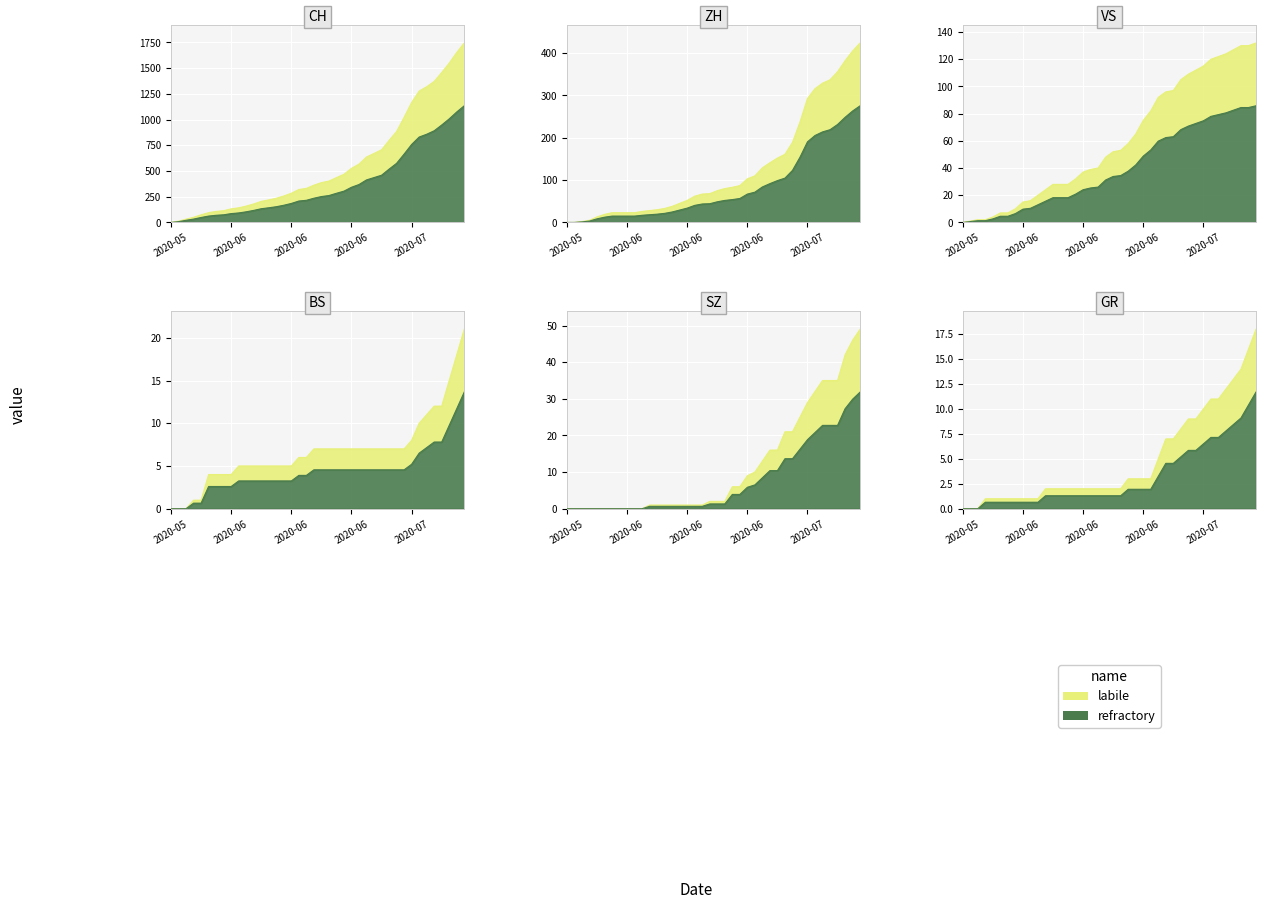

What is the total value across all series at 2020-06-23?

636